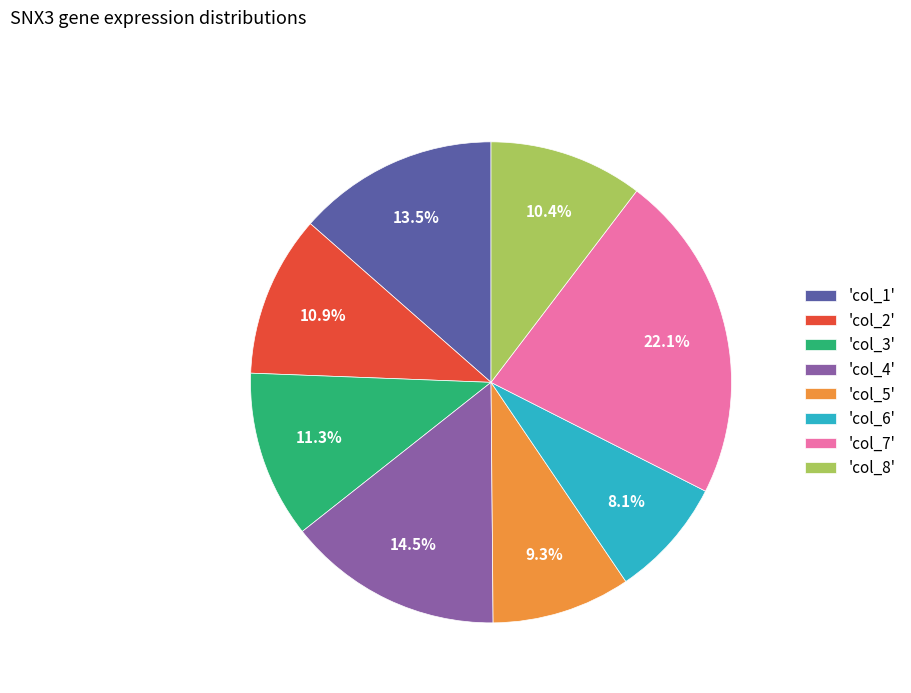

What percentage do 'col_8' and 'col_7' together represent?

32.5%